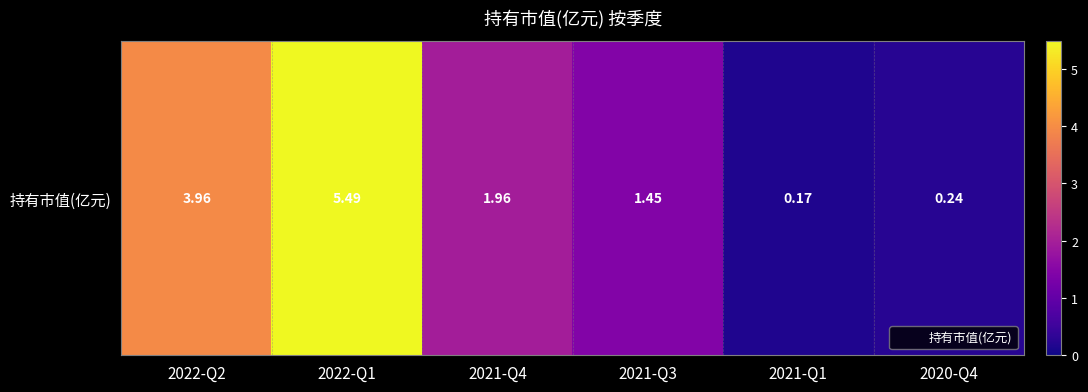

True or false: the data shows 2.0 at 2021-Q4.

True